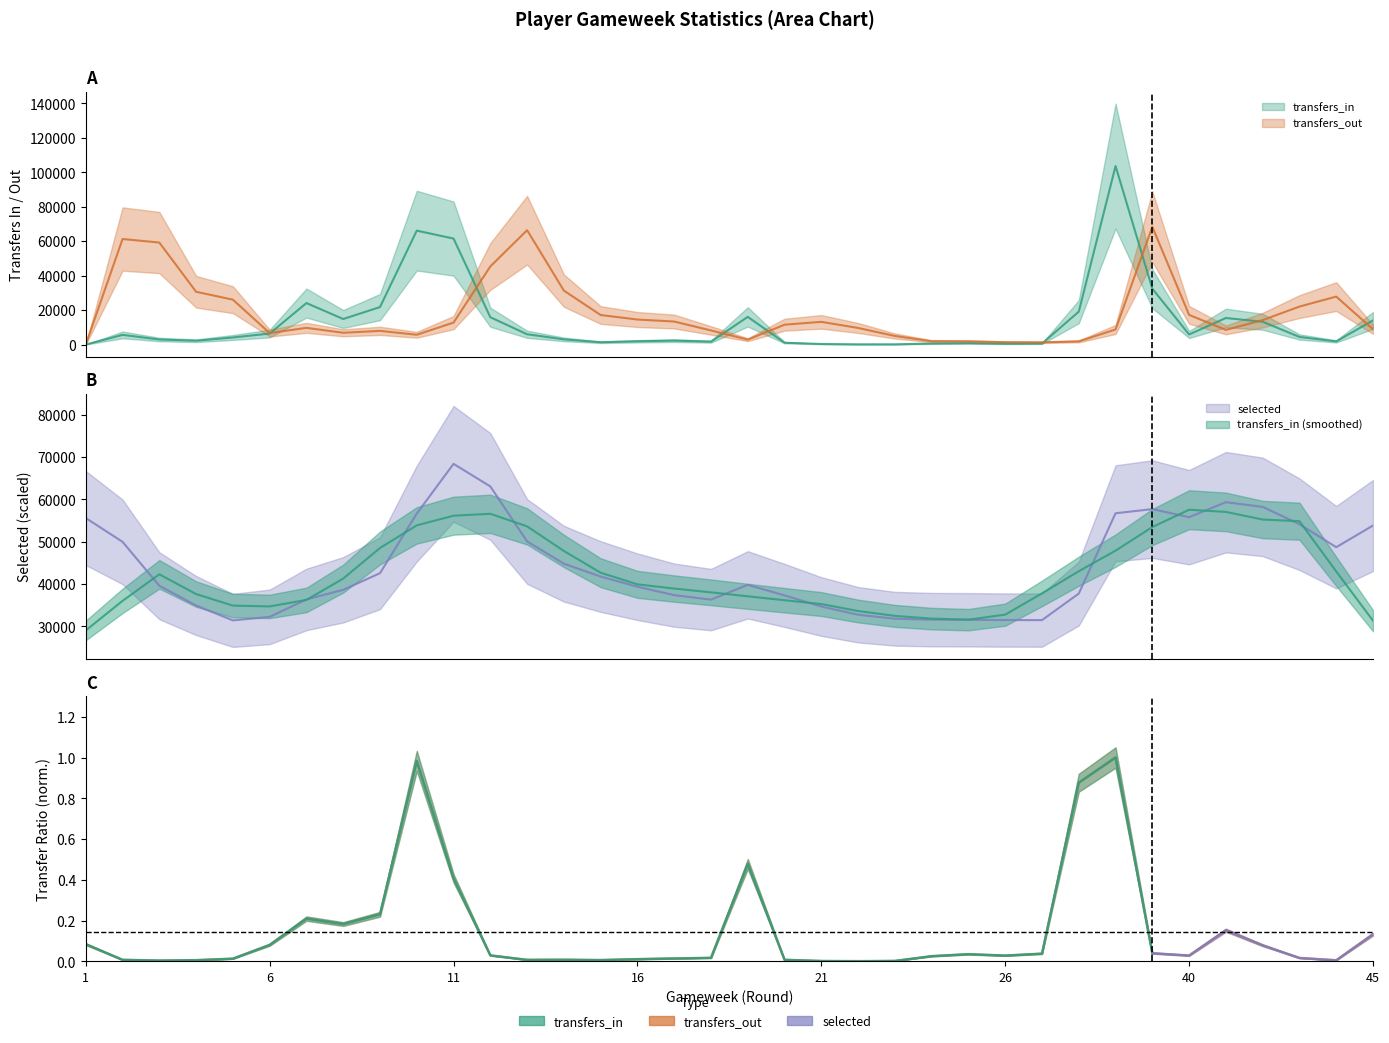

In selected, how many points are higher than both neighbors (excluding endpoints)?

4